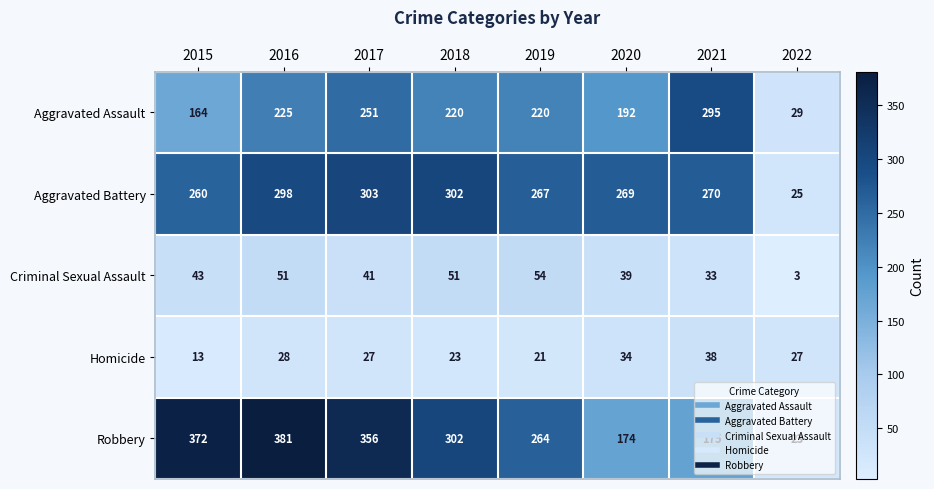

Where does the Homicide series first go above 27?

2016